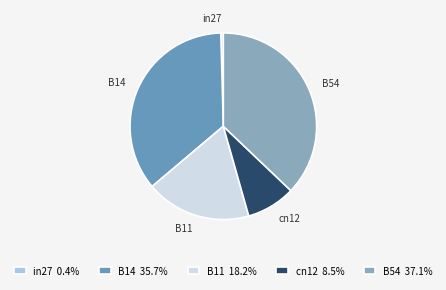

Do B54 and cn12 together represent more than half of the pie?

No